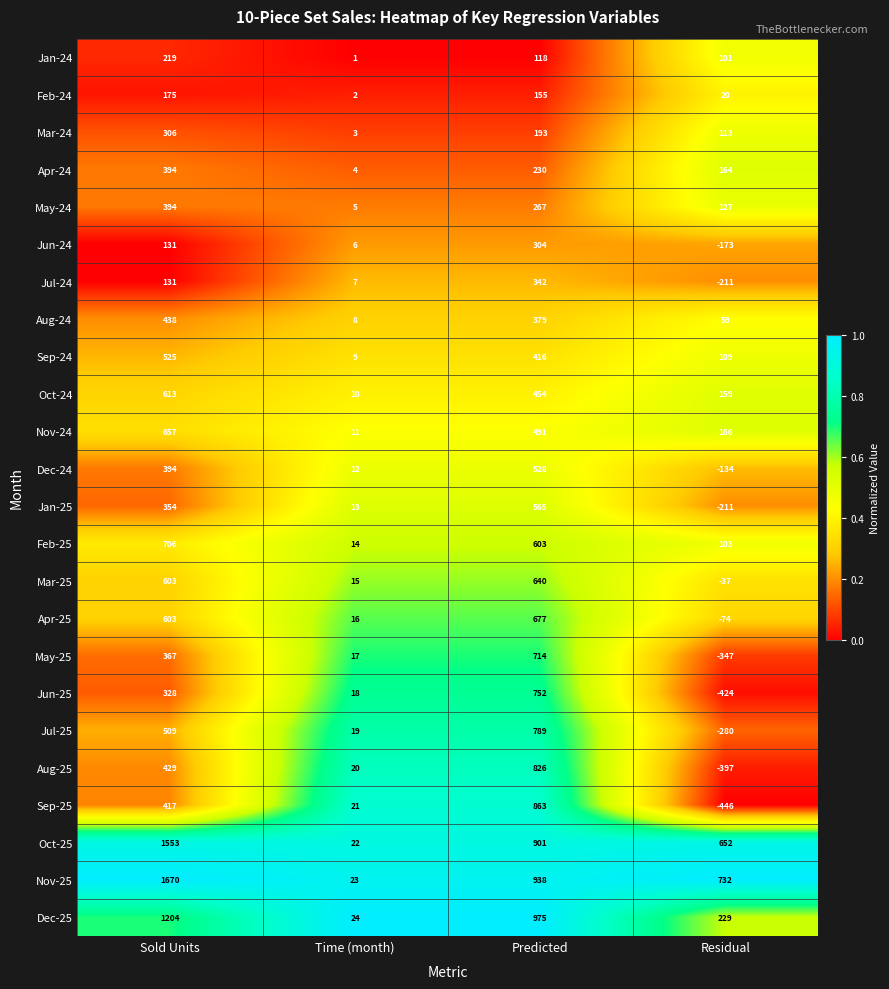

Which label corresponds to the smallest value in the chart?

Residual